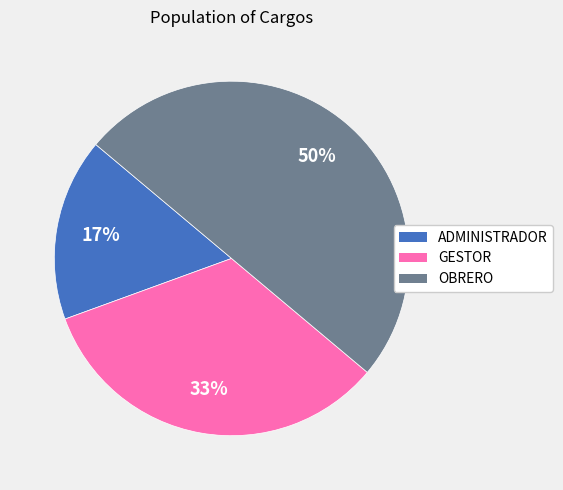

Which slice is the smallest?

ADMINISTRADOR